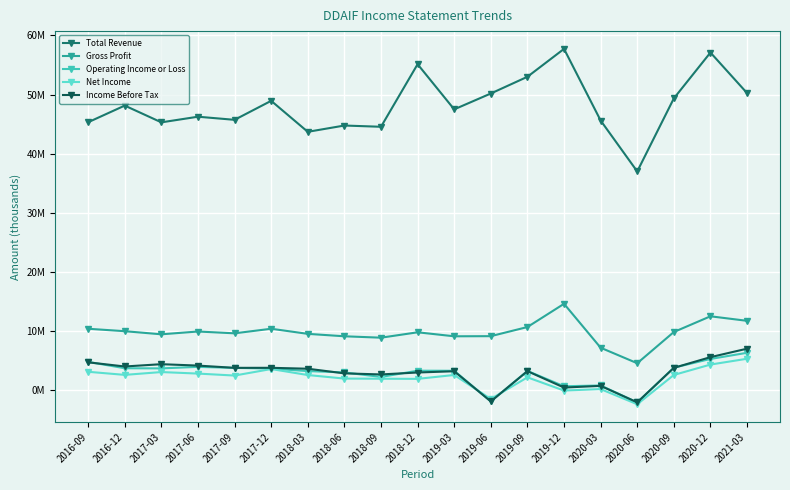

What is the difference between the maximum and minimum values in the Income Before Tax series?

9.1